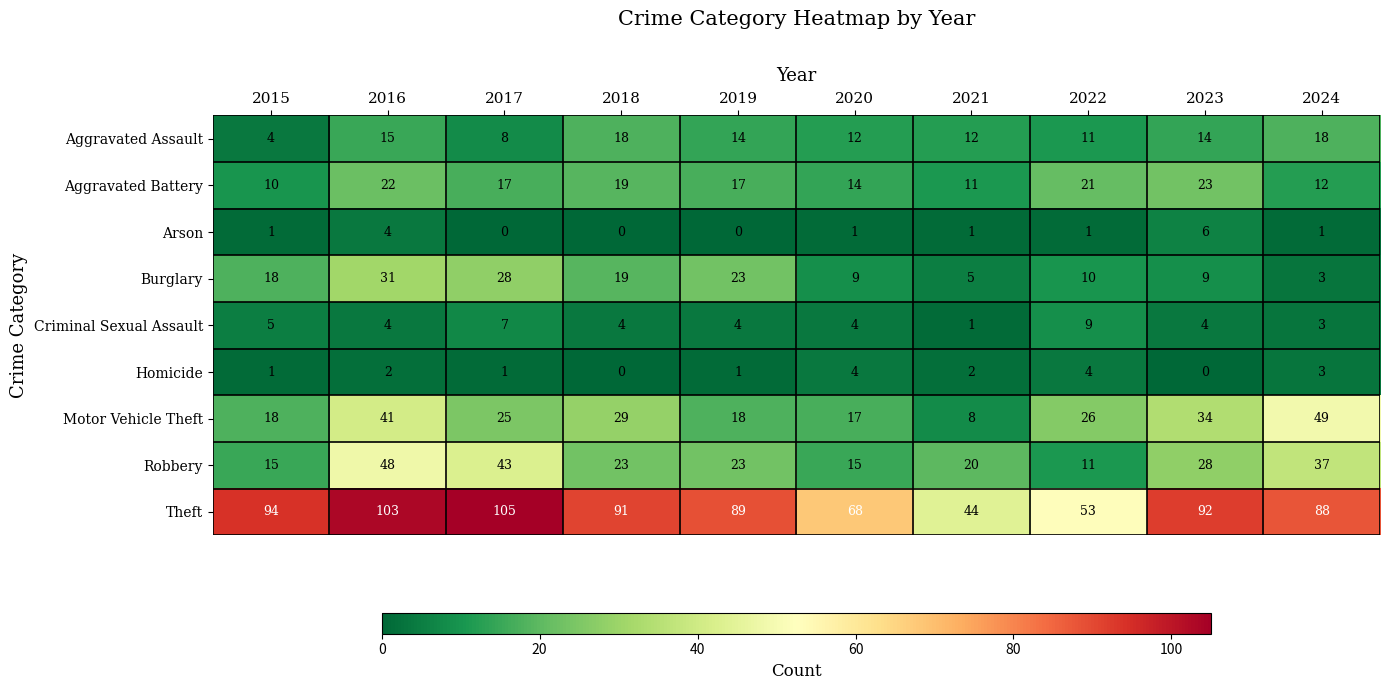

Which label corresponds to the largest value in the chart?

2017